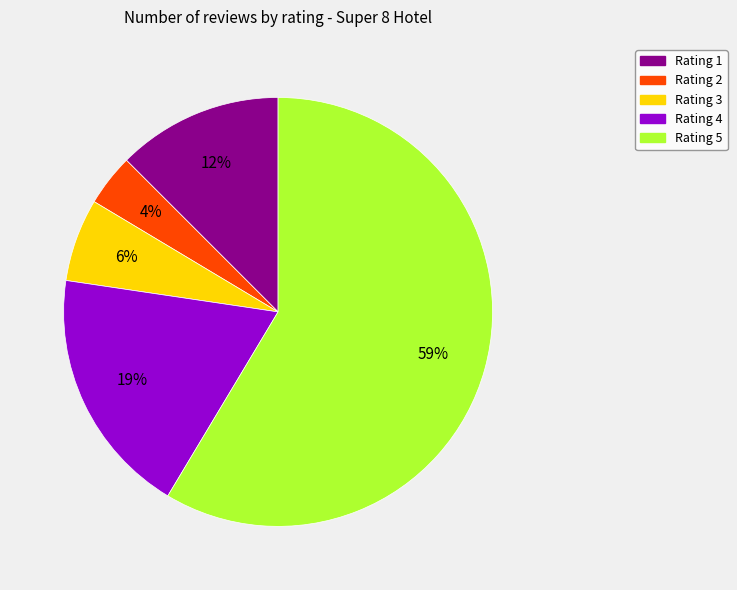

Does any single category account for the majority?

Yes